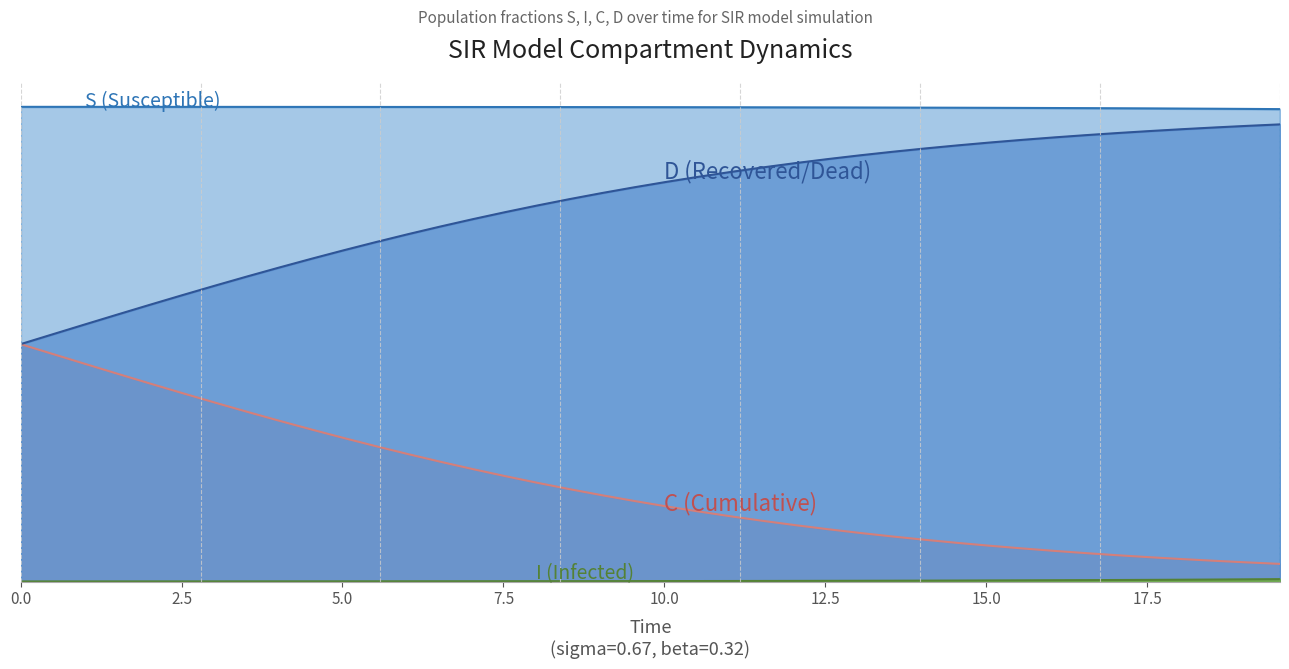

What is the sum of all I values?

0.1